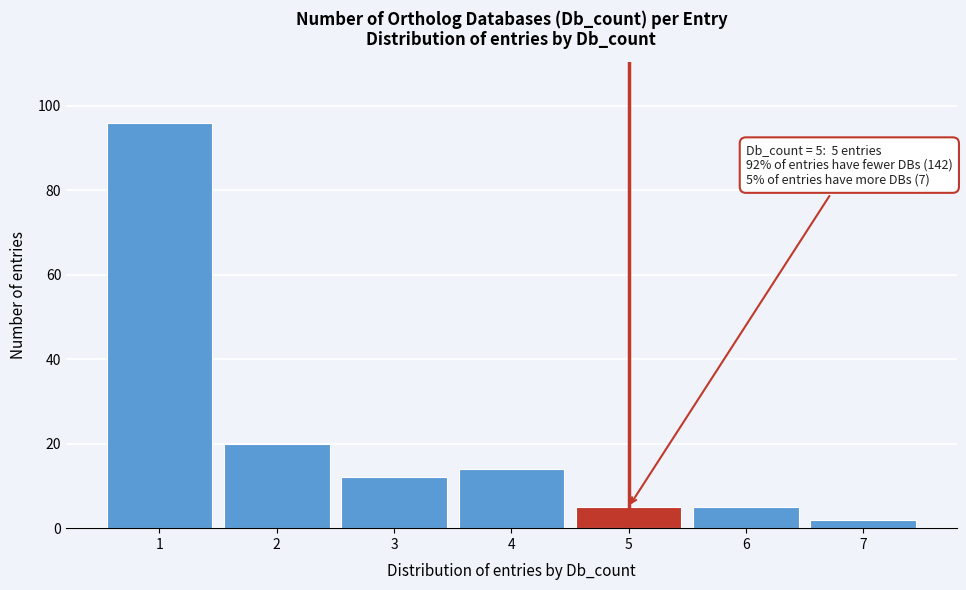

Reading left to right, transcribe all the data shown in this chart.

1=96	2=20	3=12	4=14	5=5	6=5	7=2